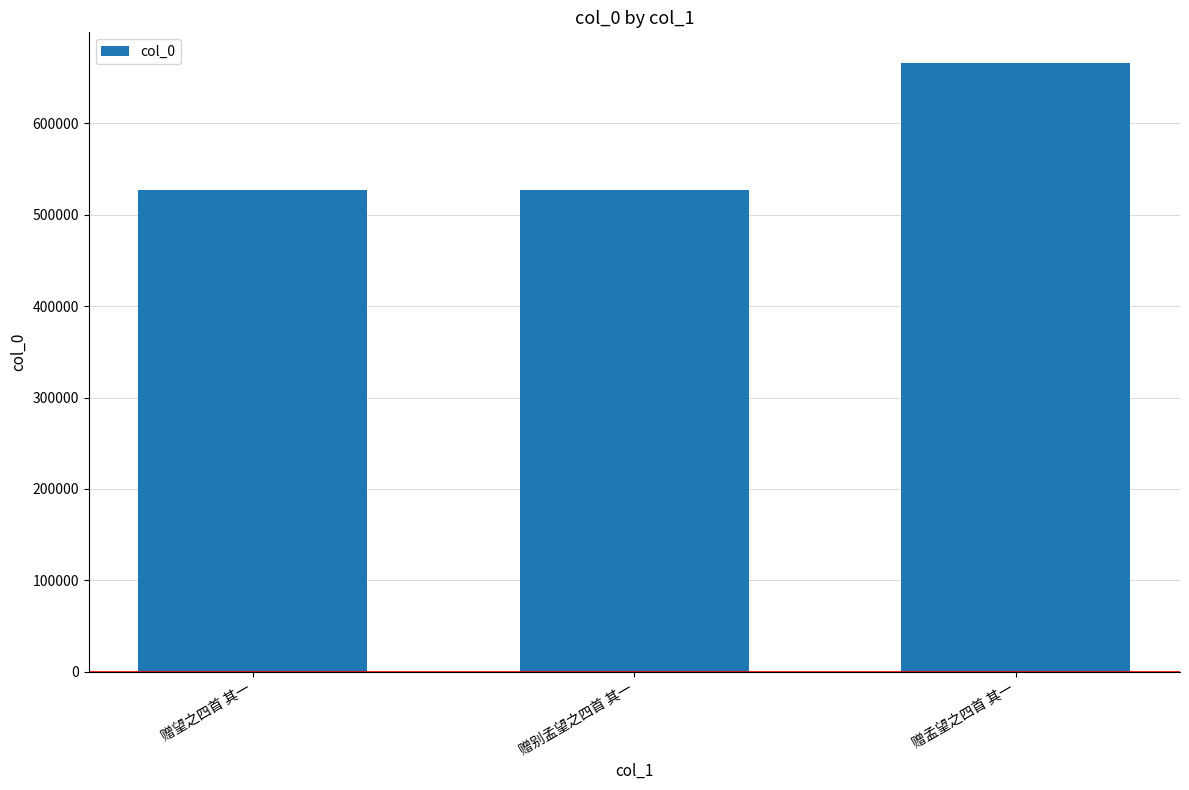

What is the approximate value at 赠望之四首 其一?

527525